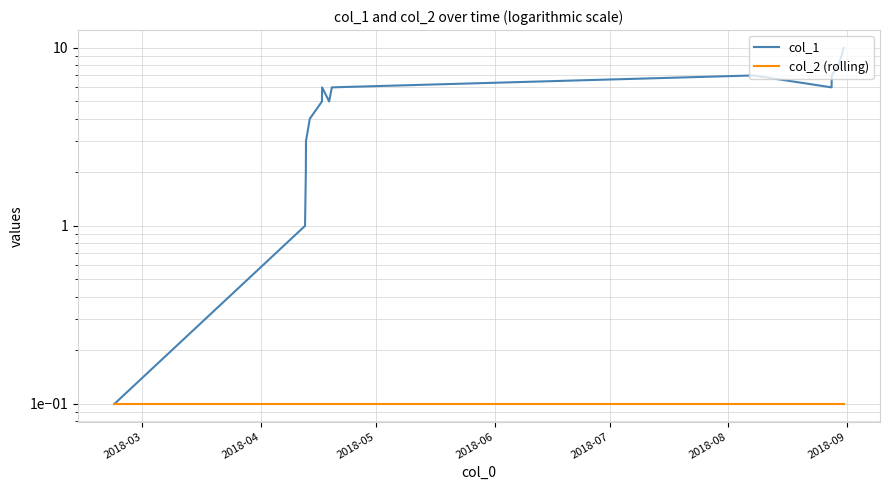

Reading right to left, transcribe all the data shown in this chart.

col_1: 10.0	9.0	8.0	7.0	6.0	7.0	6.0	5.0	6.0	5.0	4.0	3.0	2.0	1.0	0.1
col_2 (rolling): 0.1	0.1	0.1	0.1	0.1	0.1	0.1	0.1	0.1	0.1	0.1	0.1	0.1	0.1	0.1